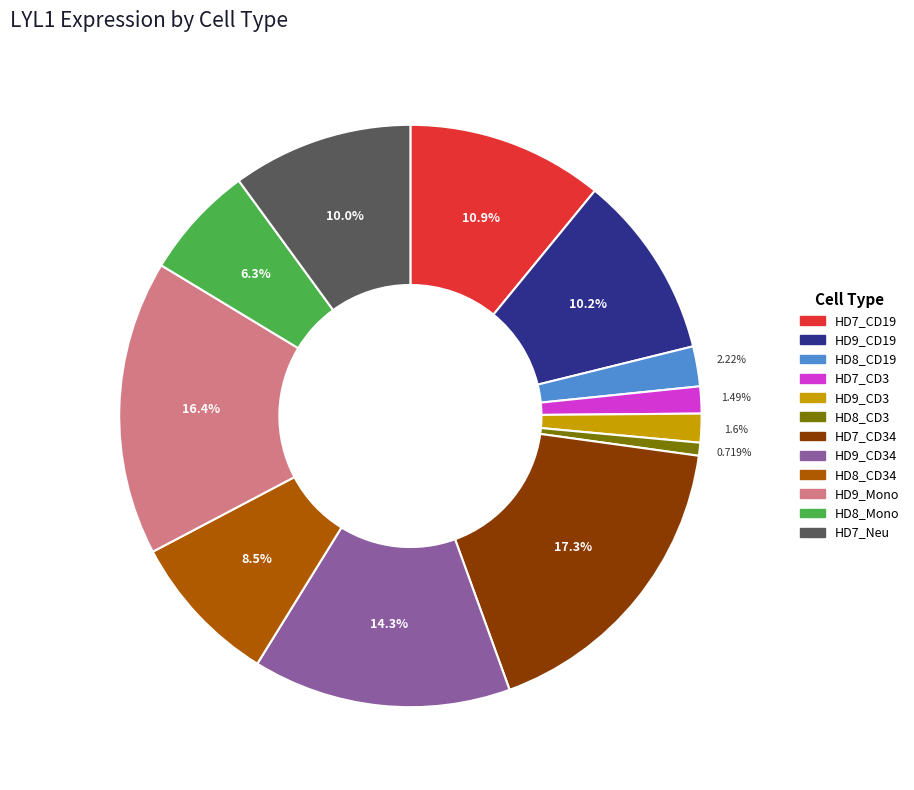

Is there a majority slice in this chart?

No